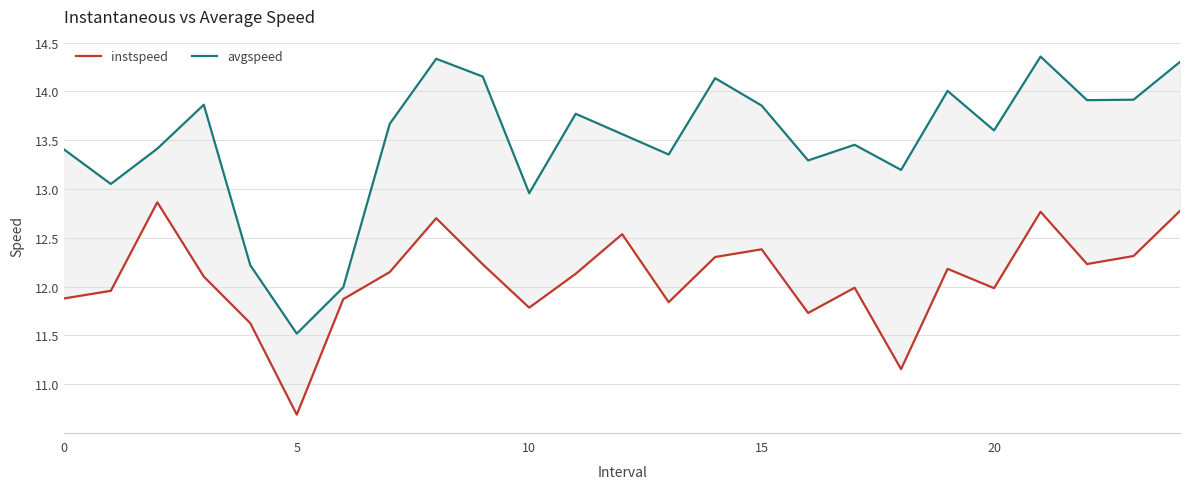

What is the difference between the highest and lowest values at 19?

1.8